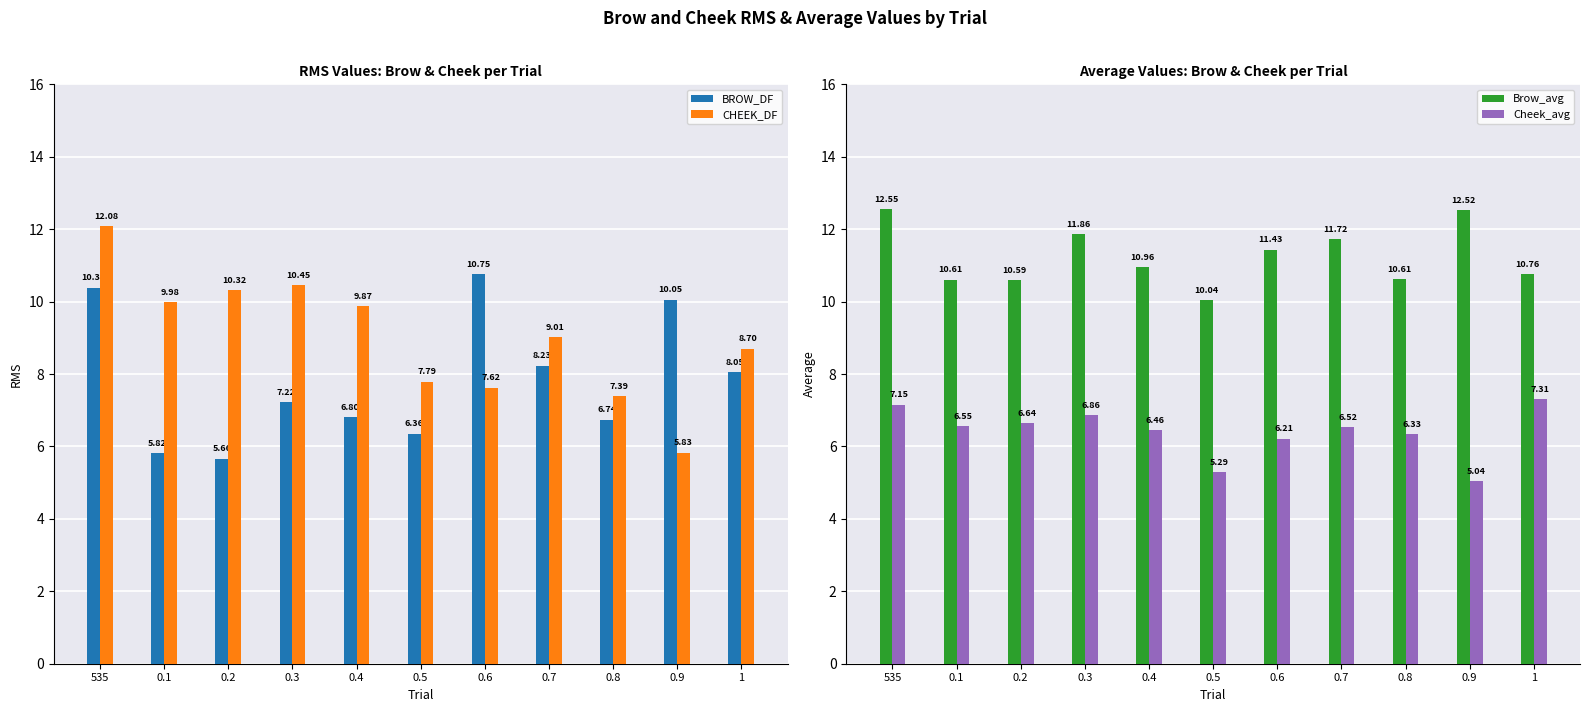

Reading right to left, extract all data points from this chart.

BROW_DF: 1=8.0	0.9=10.1	0.8=6.7	0.7=8.2	0.6=10.8	0.5=6.4	0.4=6.8	0.3=7.2	0.2=5.7	0.1=5.8	535=10.4
CHEEK_DF: 1=8.7	0.9=5.8	0.8=7.4	0.7=9.0	0.6=7.6	0.5=7.8	0.4=9.9	0.3=10.4	0.2=10.3	0.1=10.0	535=12.1
Brow_avg: 1=10.8	0.9=12.5	0.8=10.6	0.7=11.7	0.6=11.4	0.5=10.0	0.4=11.0	0.3=11.9	0.2=10.6	0.1=10.6	535=12.6
Cheek_avg: 1=7.3	0.9=5.0	0.8=6.3	0.7=6.5	0.6=6.2	0.5=5.3	0.4=6.5	0.3=6.9	0.2=6.6	0.1=6.6	535=7.1